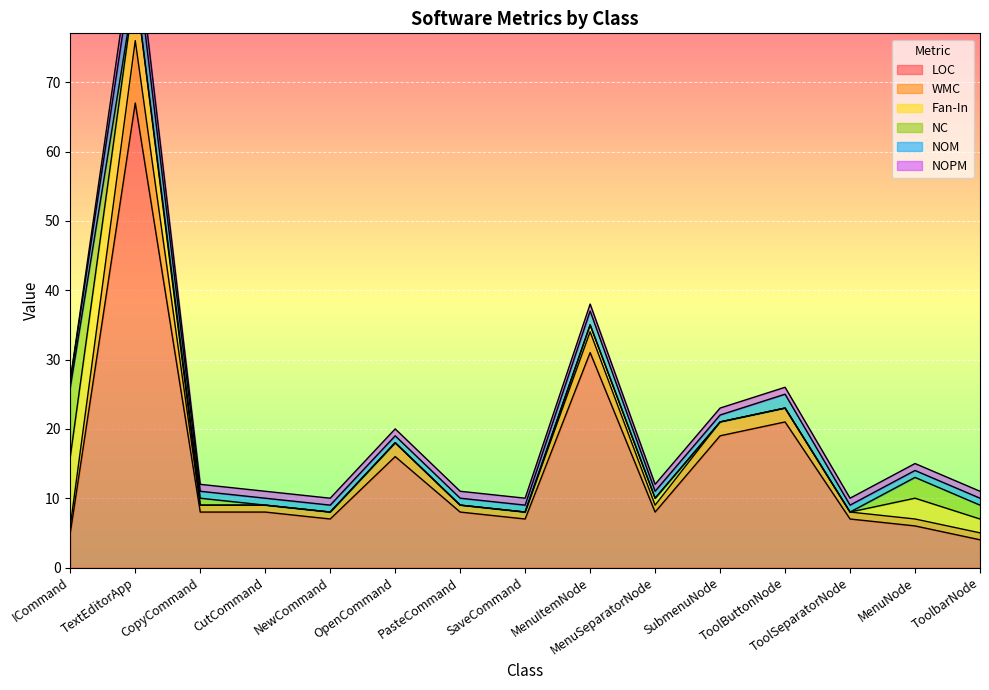

At how many categories does at least one series exceed 39?

1